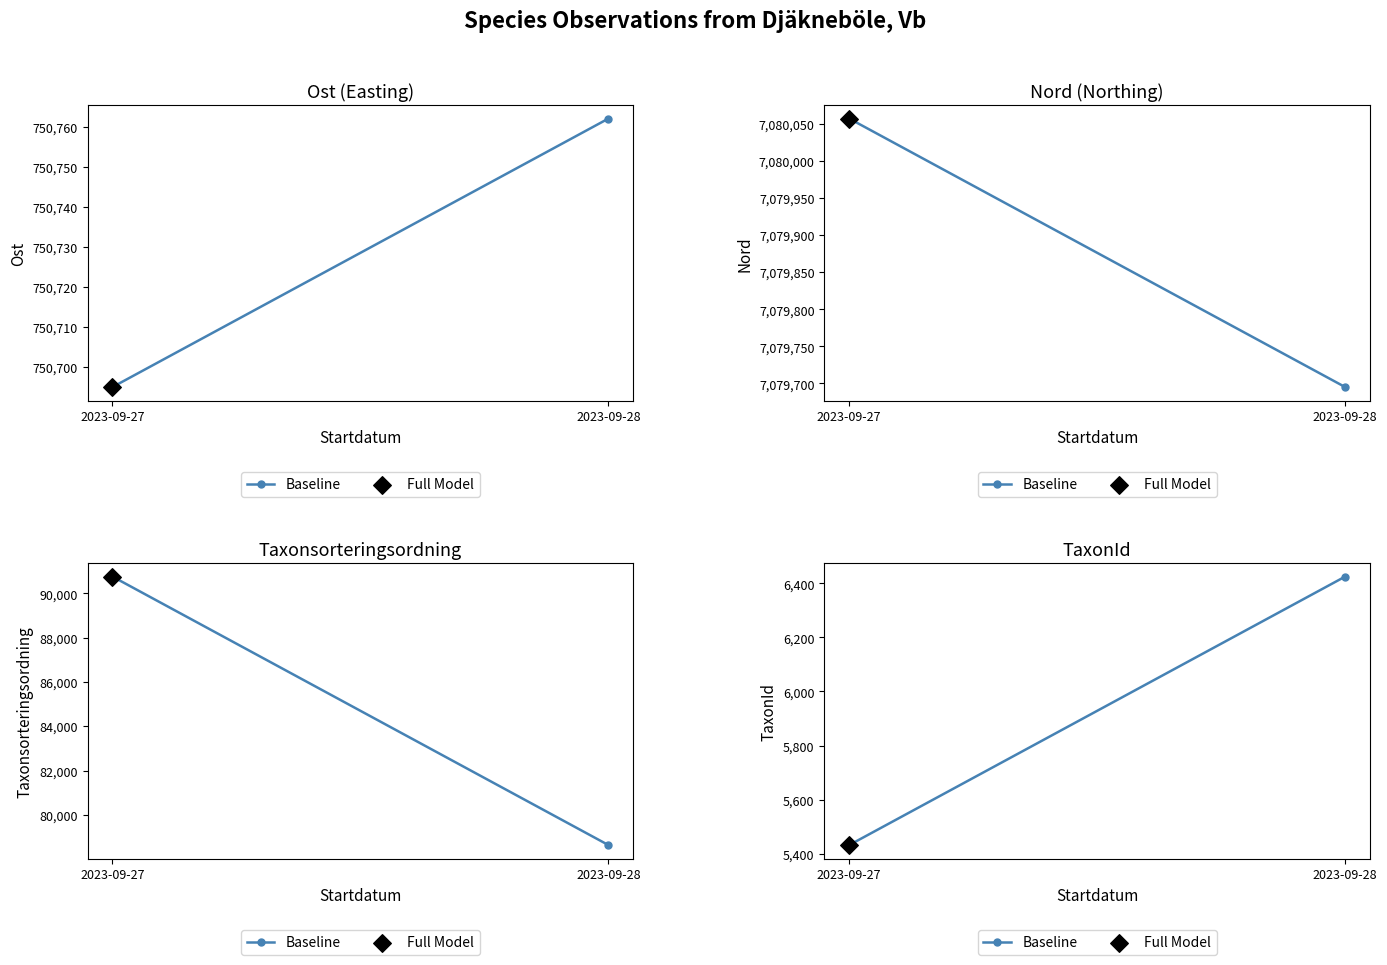

What is the ratio of the value at 2023-09-27 to the value at 2023-09-28?

0.8